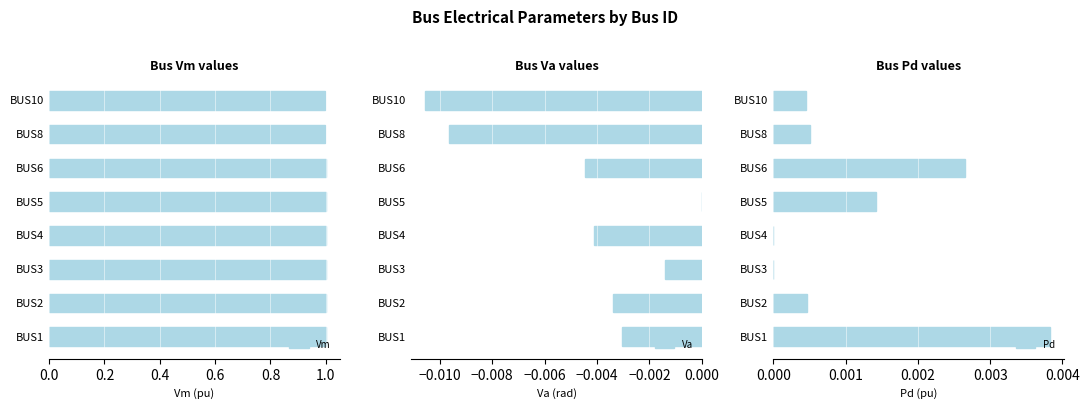

What is the minimum value for Vm?

1.0